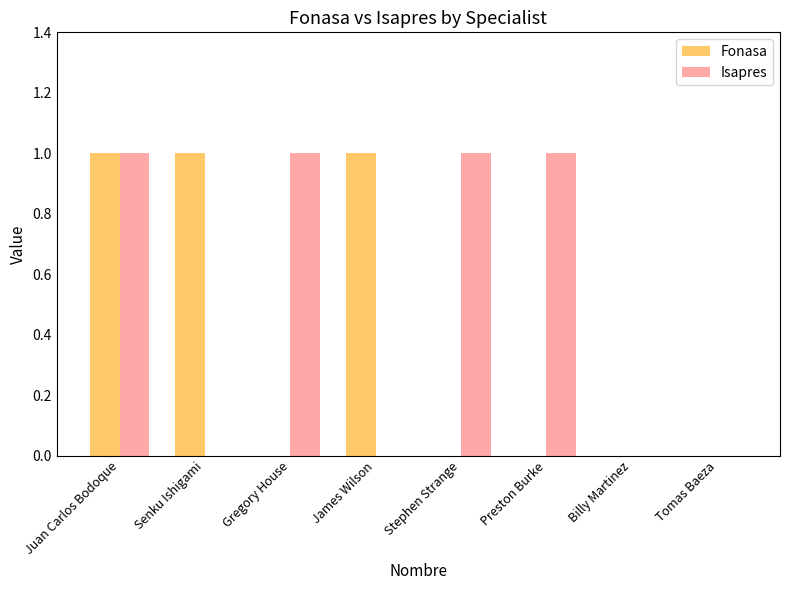

What is the total value across all series at Gregory House?

1